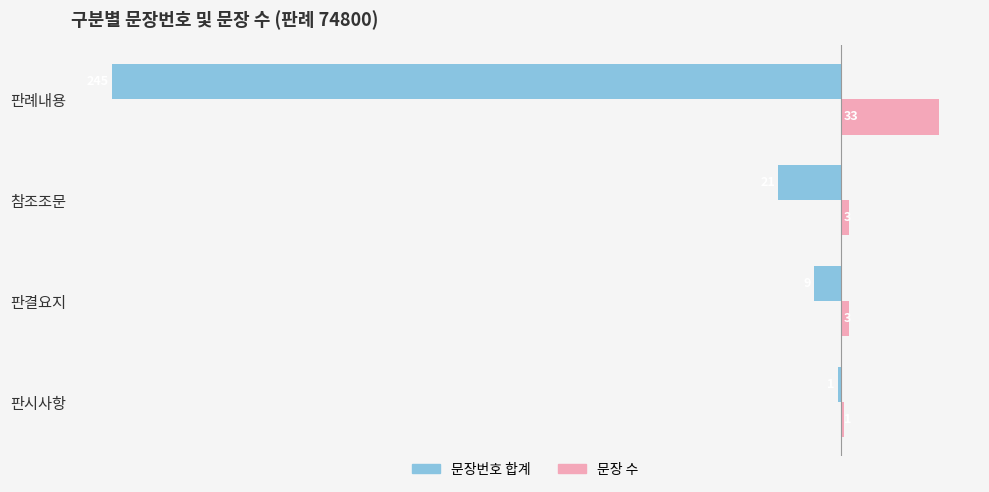

The value of 문장 수 at 판결요지 is 3. True or false?

True